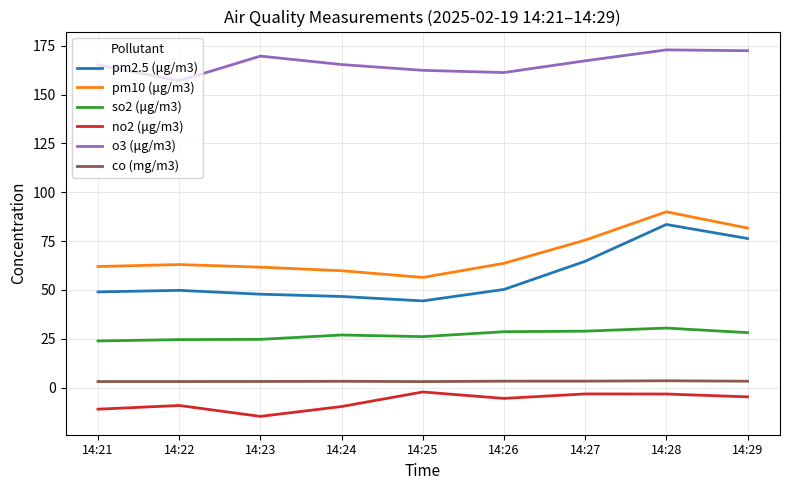

Is the value of pm10 (μg/m3) at 14:26 greater than the value of pm2.5 (μg/m3) at 14:25?

Yes